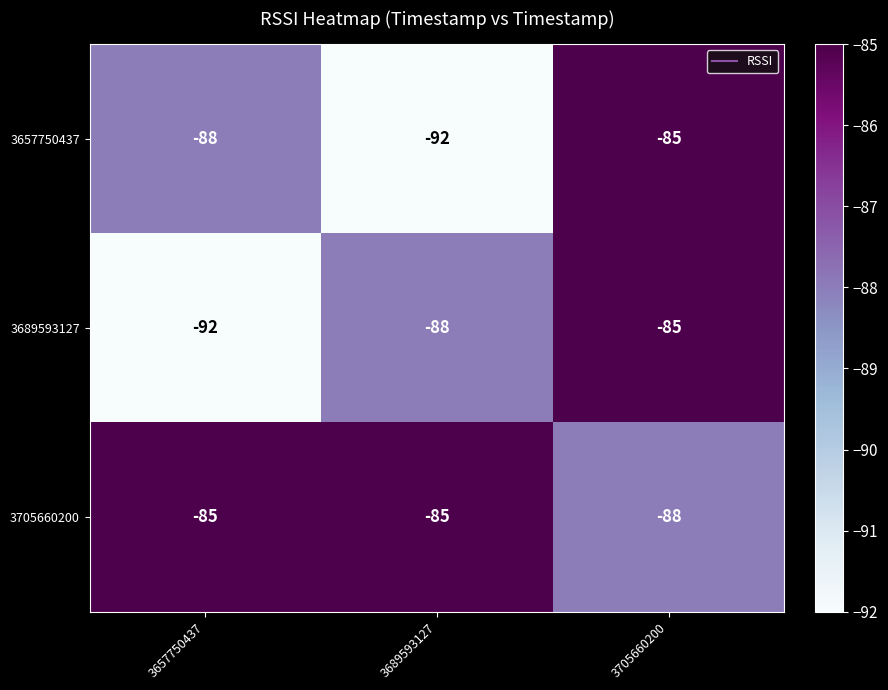

Count the number of categories in the chart.

3